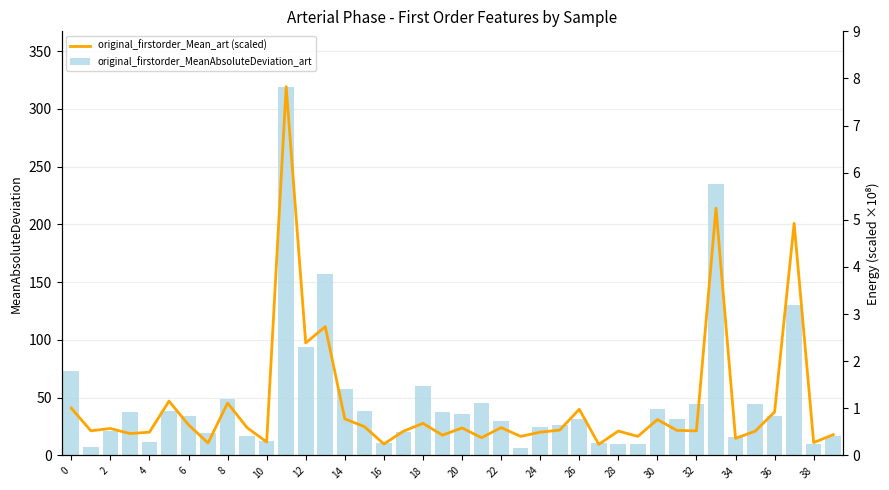

What is the sum of the original_firstorder_MeanAbsoluteDeviation_art values at 18 and 14?

118.0